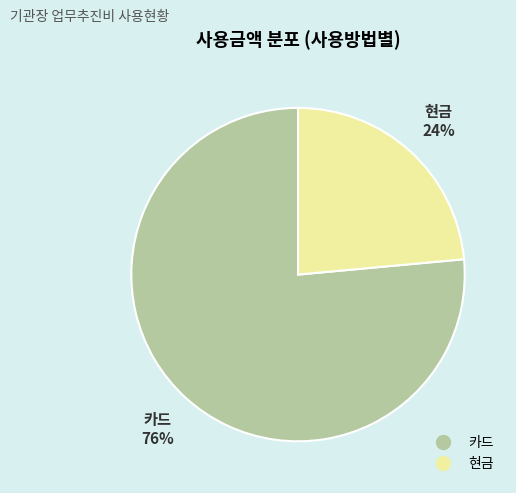

Which category accounts for the majority?

카드